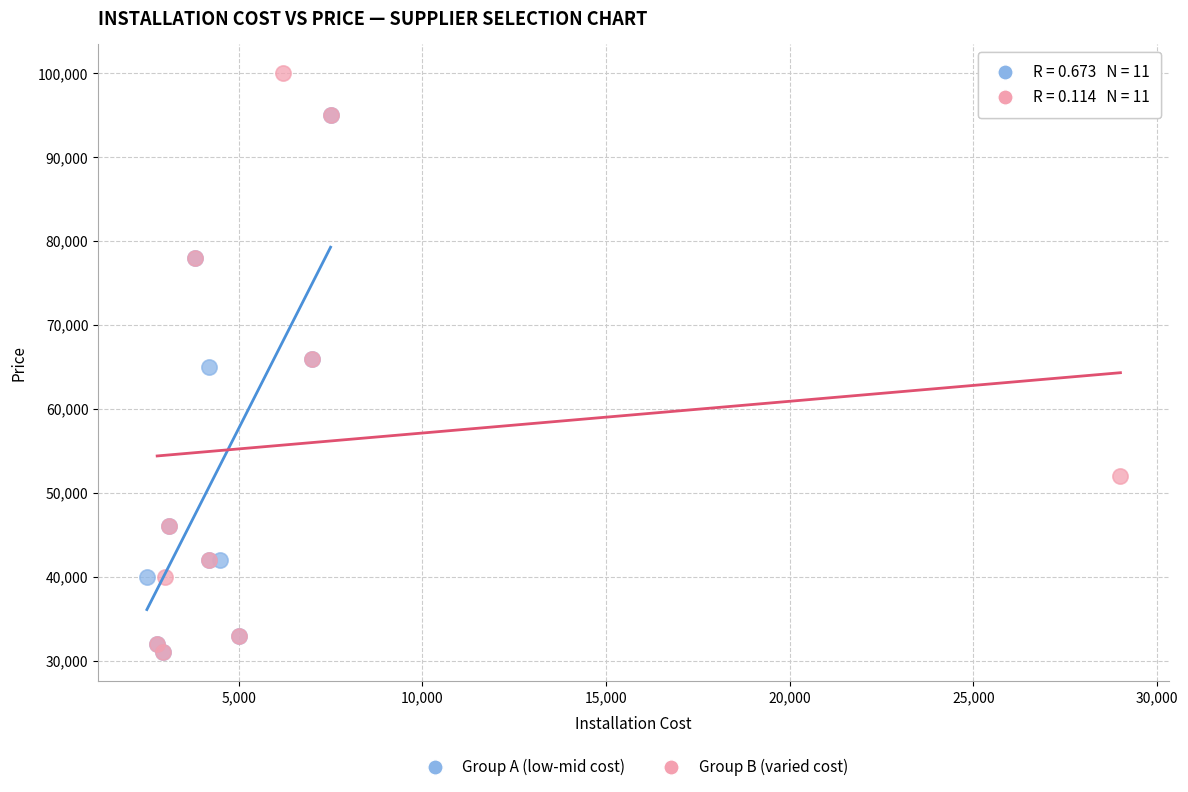

Which series contains the highest Y value?

Group B (varied cost)